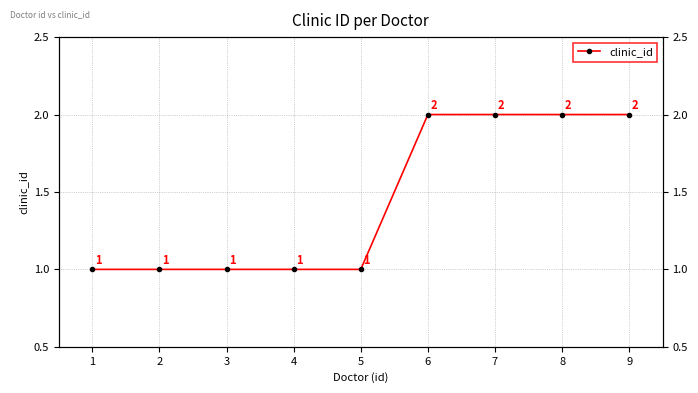

Where is the data nearest to the value 1?

1